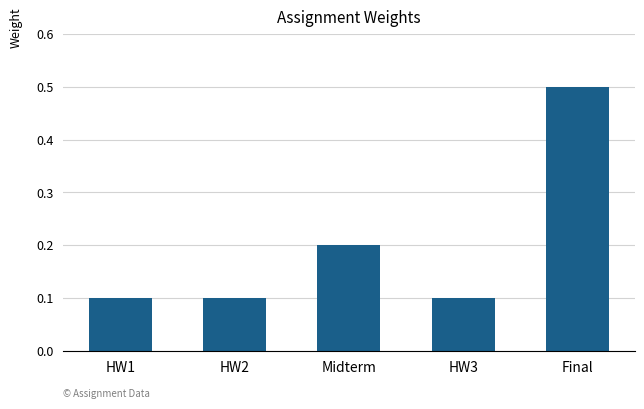

What is the maximum value shown in the chart?

0.5